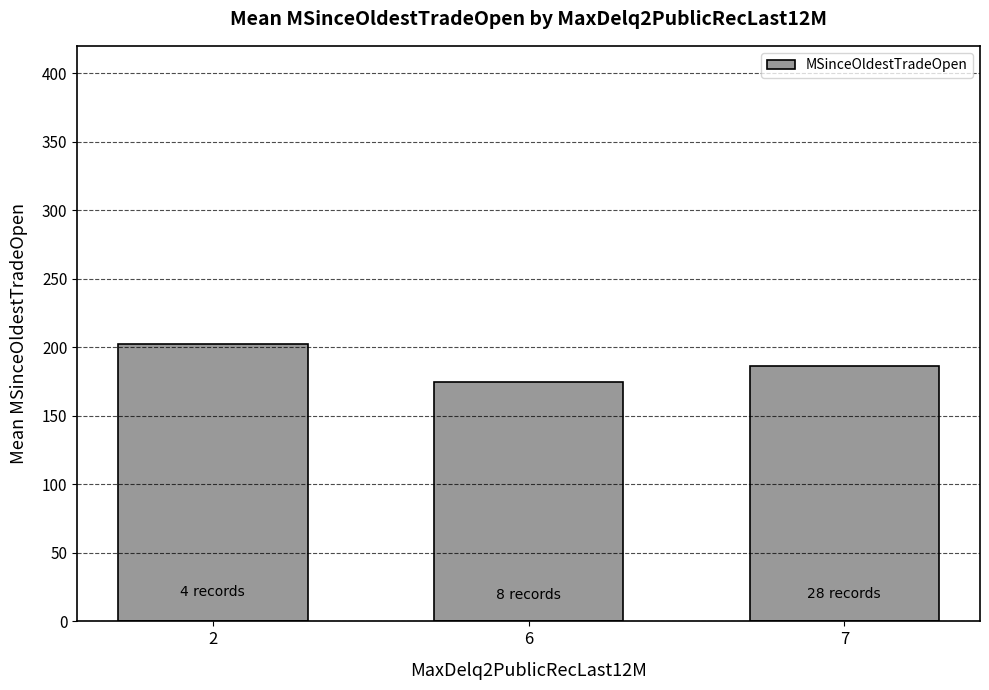

What is the difference between the values at 2 and 7?

16.2